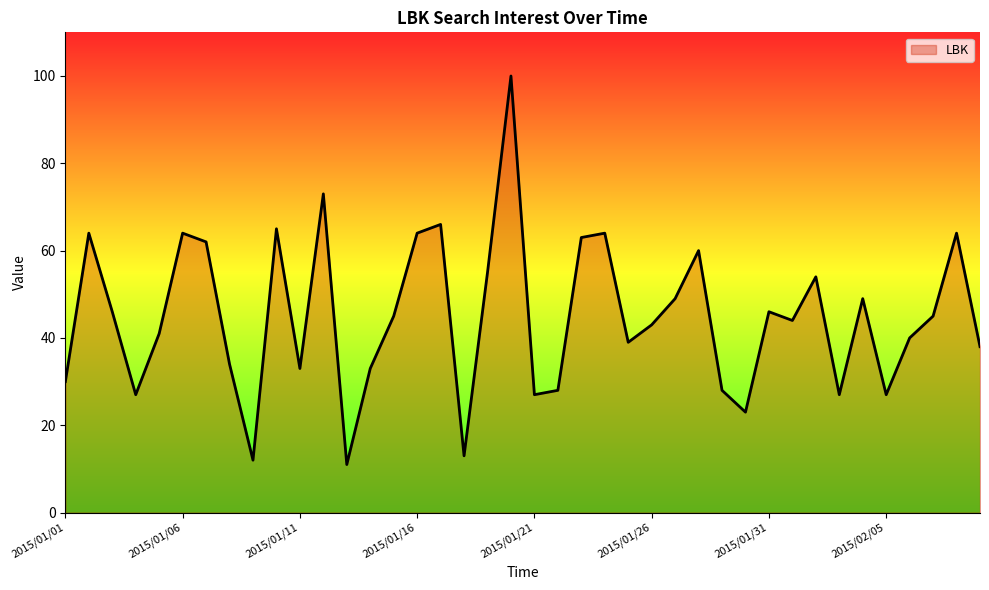

What is the difference between the maximum and minimum values?

89